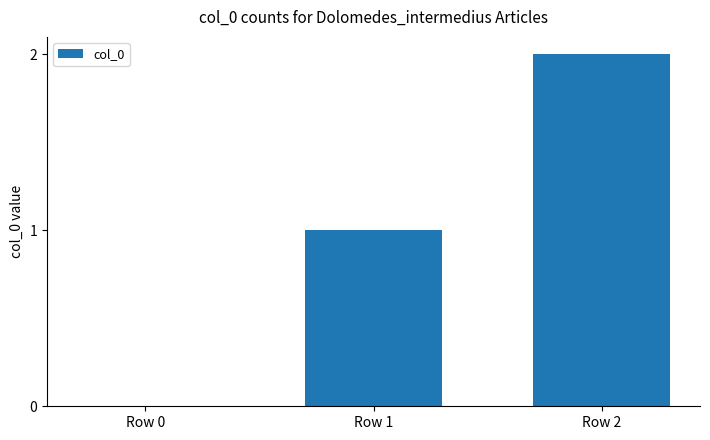

The value at Row 0 is -1. True or false?

False